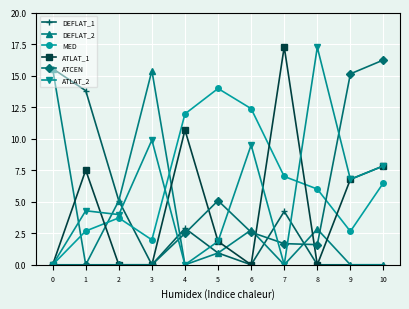

What is the difference between the highest and lowest values at 8?

17.2